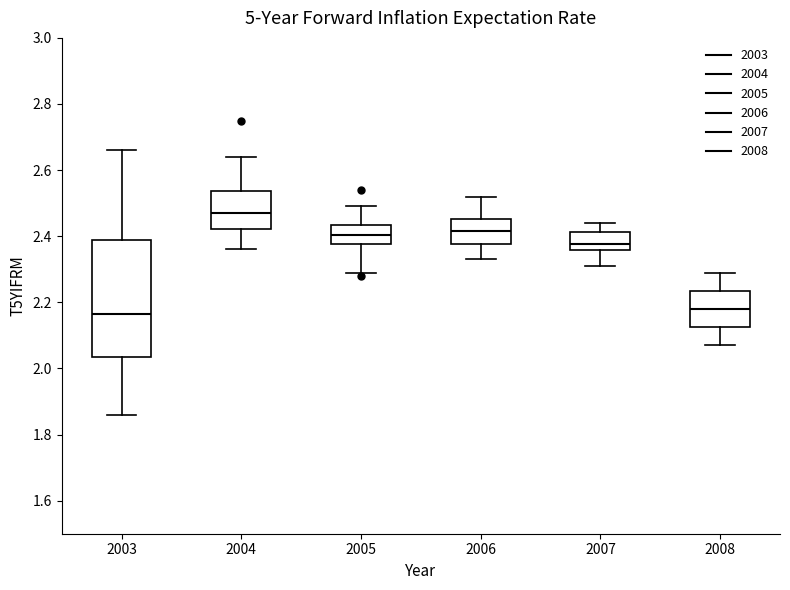

Reading left to right, transcribe this box plot: for each box, give where its median line is, the range the box spans, and where its two whiskers end, as read against the y-axis. The values are not printed on the chart, so give them approximately, as read against the axis.

2003: median 2.16, box 2.04 to 2.38, whiskers 1.86 to 2.66
2004: median 2.48, box 2.42 to 2.54, whiskers 2.36 to 2.64
2005: median 2.40, box 2.38 to 2.44, whiskers 2.30 to 2.50
2006: median 2.42, box 2.38 to 2.46, whiskers 2.34 to 2.52
2007: median 2.38, box 2.36 to 2.42, whiskers 2.32 to 2.44
2008: median 2.18, box 2.12 to 2.24, whiskers 2.08 to 2.30